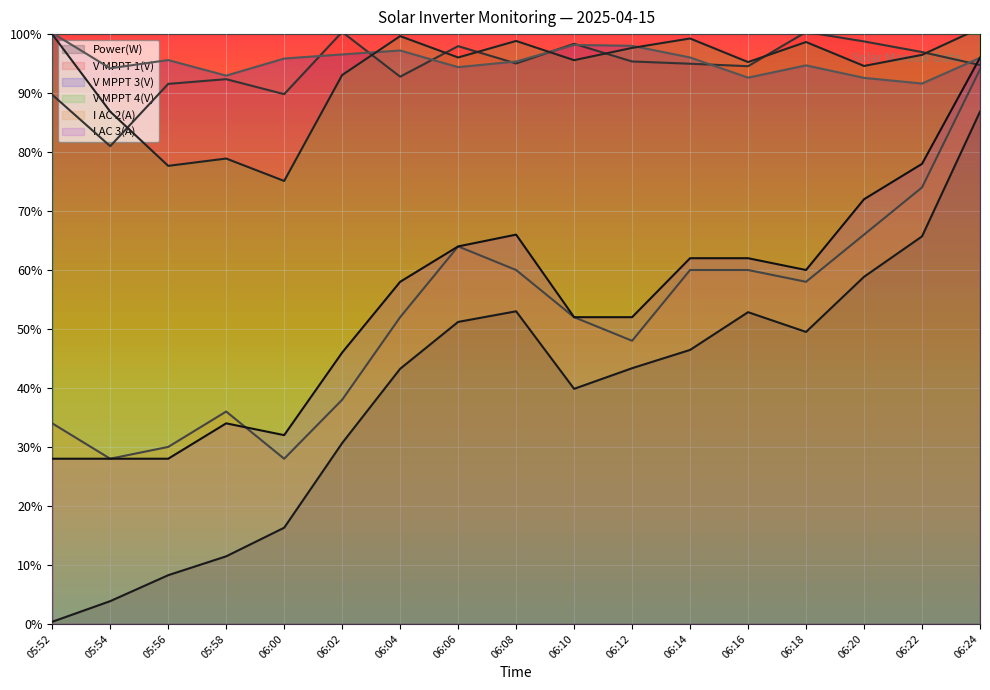

Where is the first local minimum for I AC 2(A)?

05:54